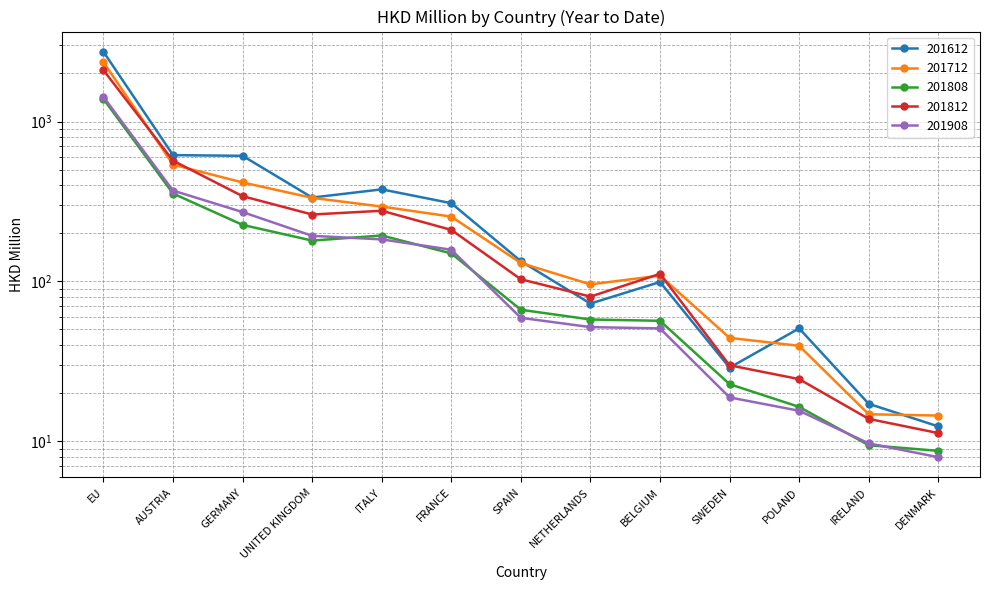

Which series has the largest range (max minus min)?

201612